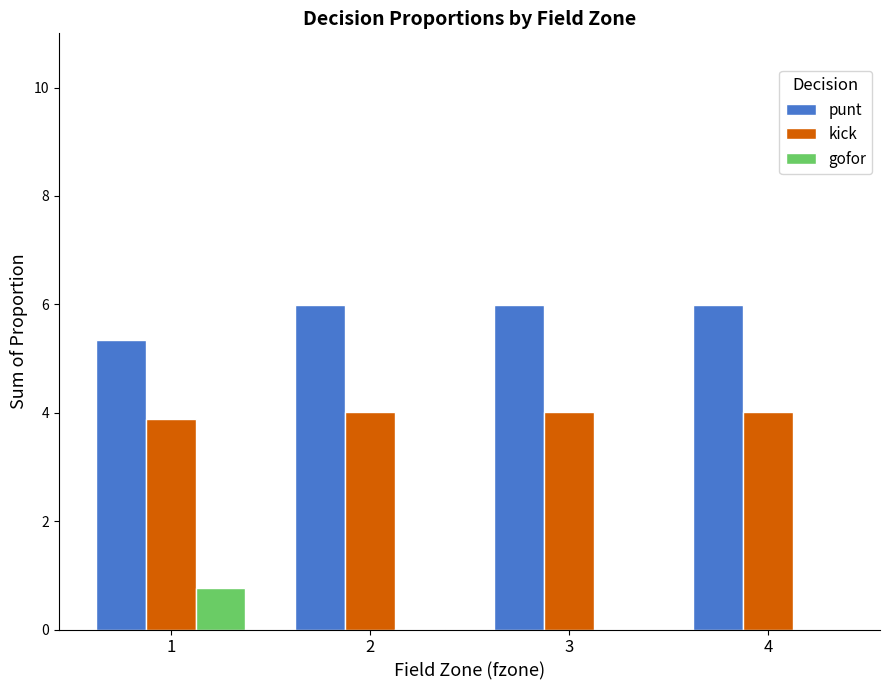

Is the value of gofor at 4 greater than the value of kick at 1?

No